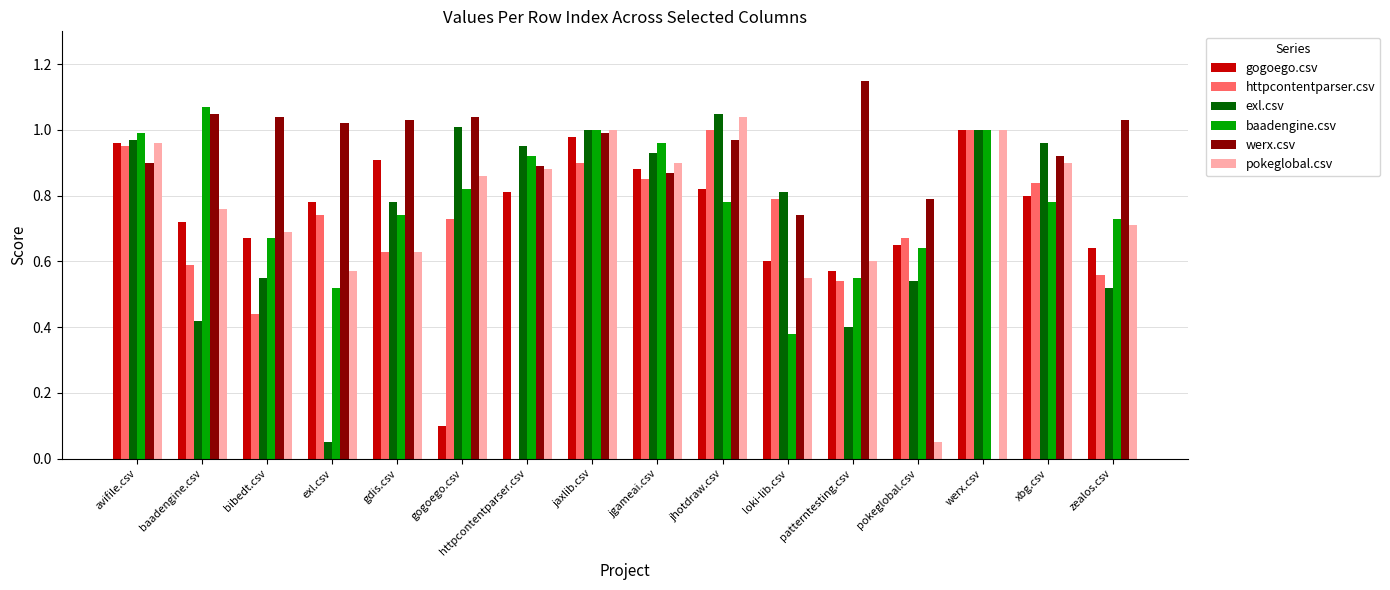

Is it true that gogoego.csv equals 0.1 at gogoego.csv?

True